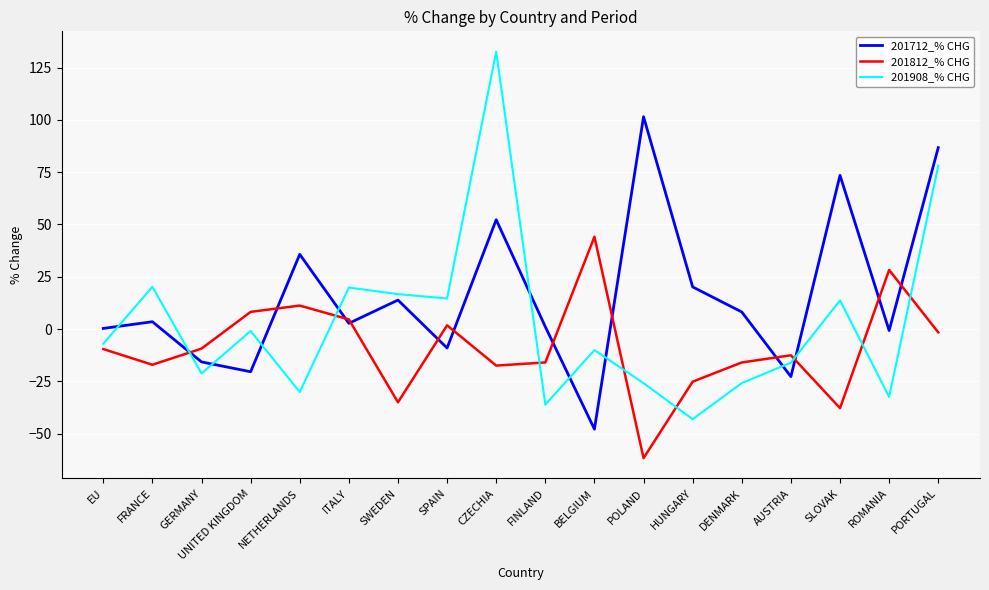

At which label does 201908_% CHG reach its minimum?

HUNGARY